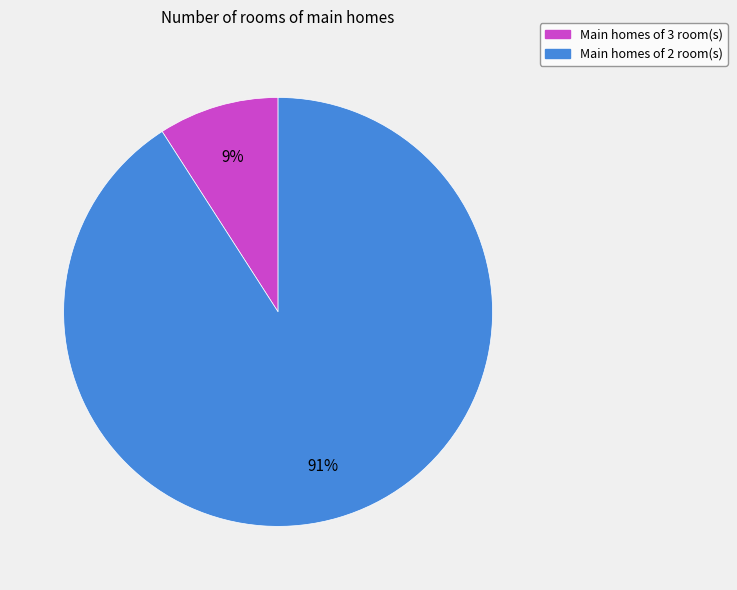

To the nearest percent, what is the difference between the largest and smallest slice percentages?

82%